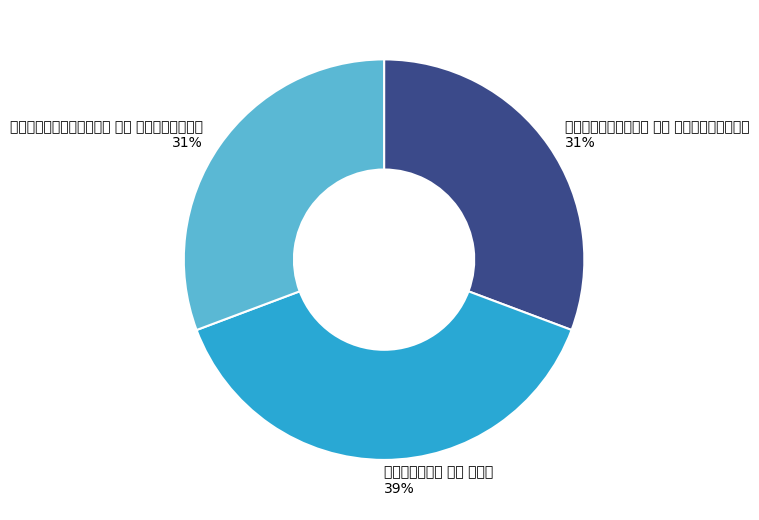

Which slice is the smallest?

孝宗明堂前享太庙三首 其三 还大次用《乾安》。